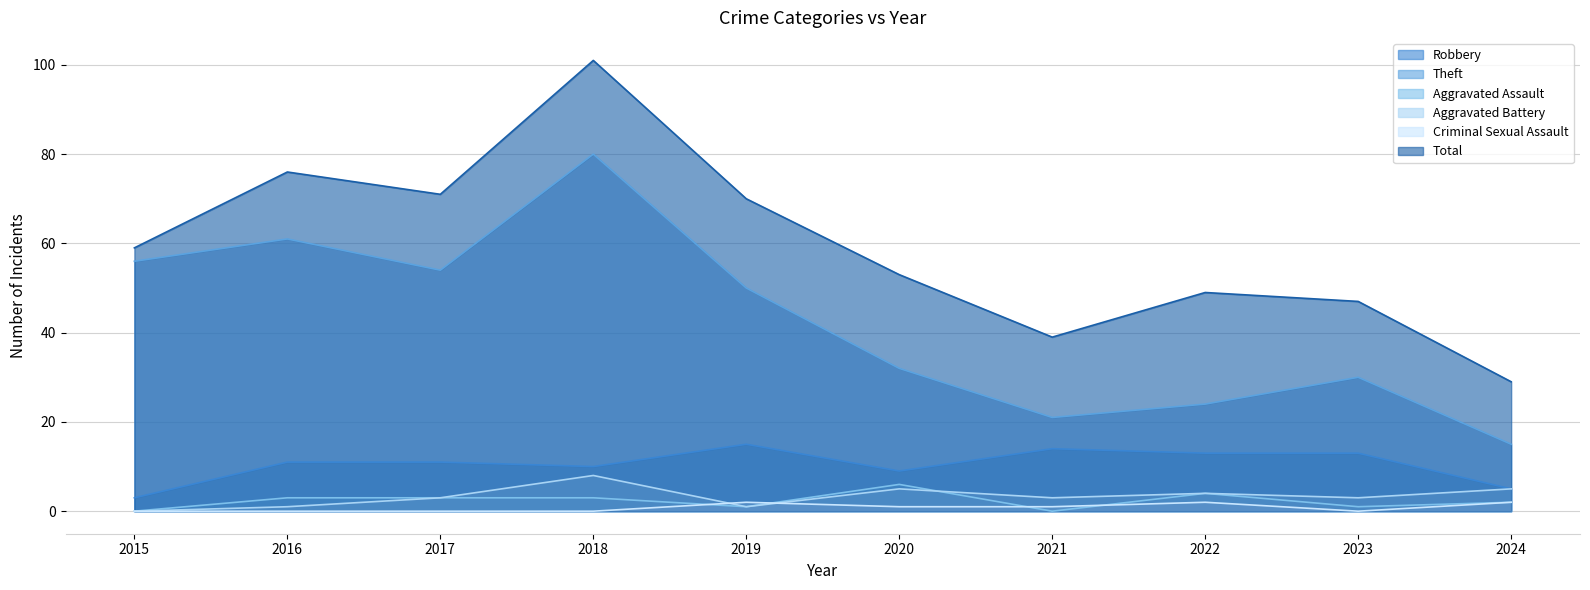

The Aggravated Battery series shows 8 at 2018. True or false?

True